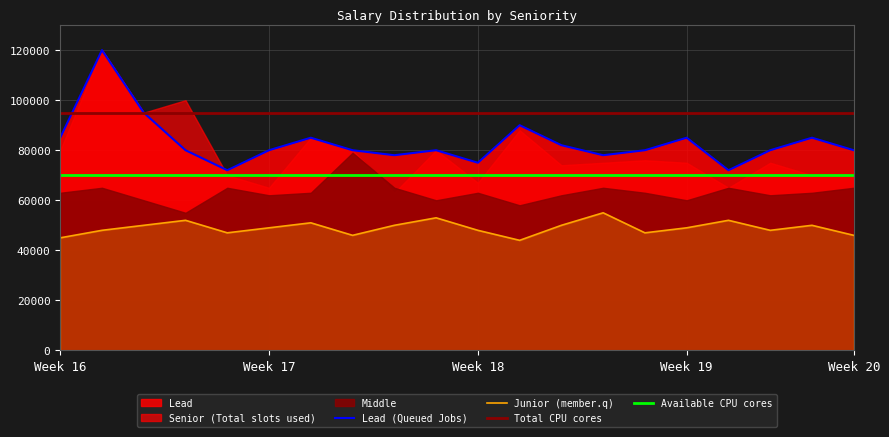

Is the value of Lead (Queued Jobs) at Week 18 greater than the value of Total CPU cores at Week 18?

No